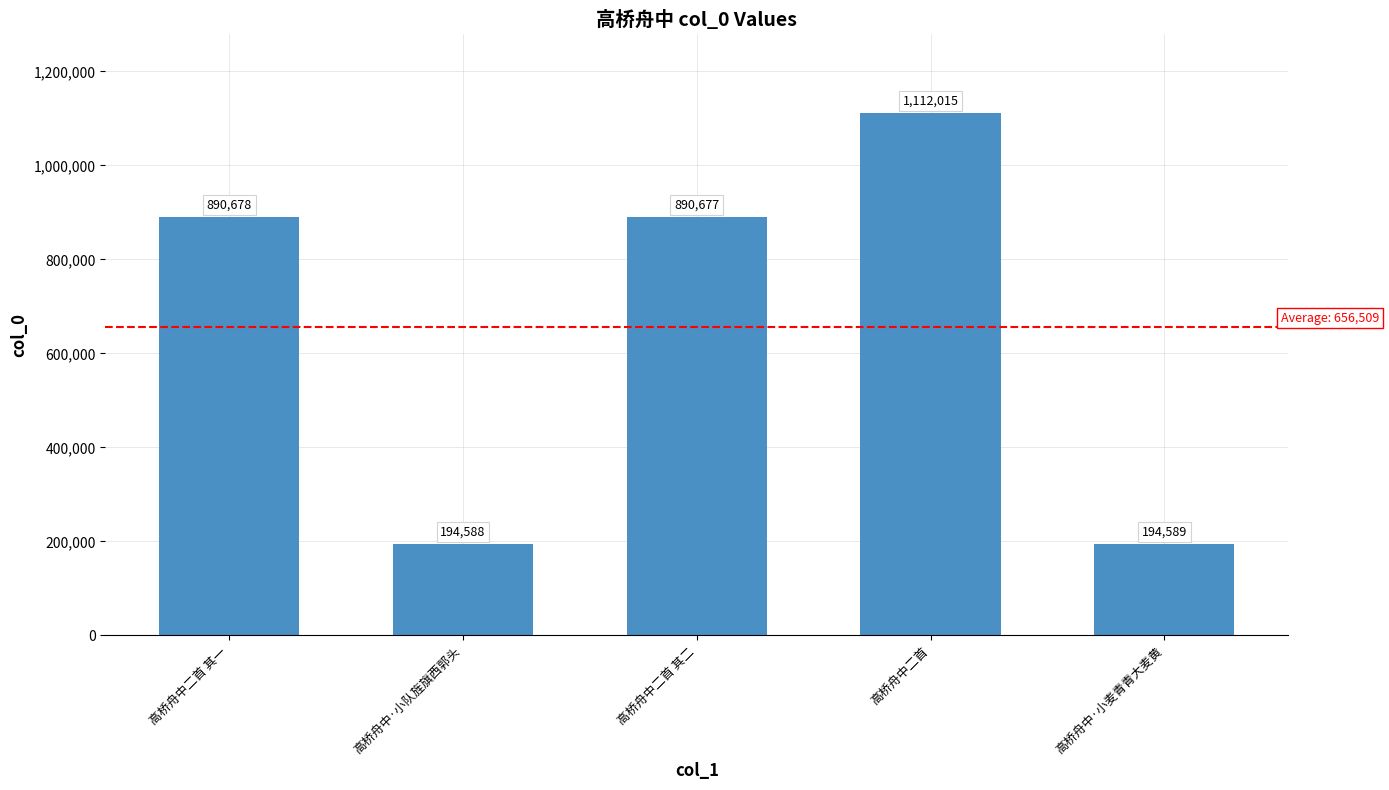

What is the sum of all values?

3282547